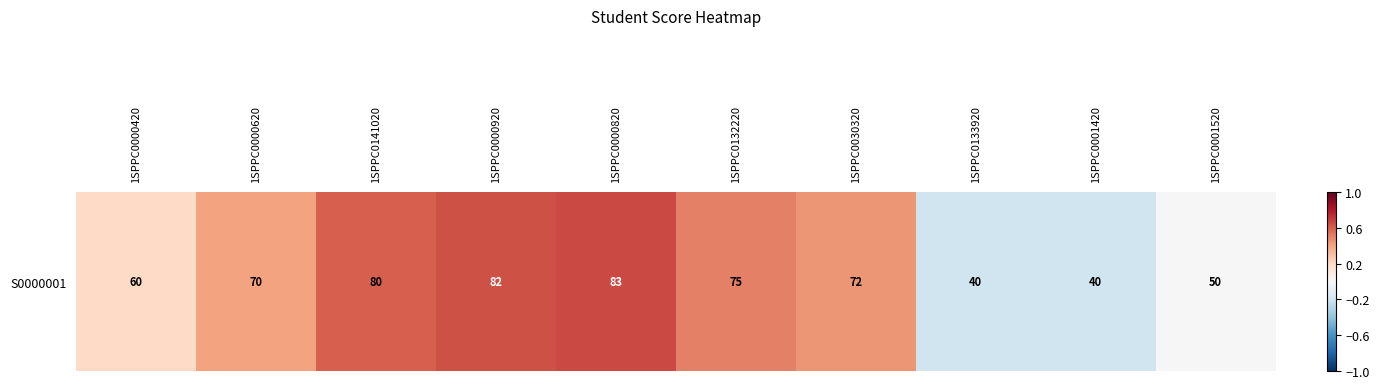

At which category does the chart reach its peak across all series?

1SPPC0000820